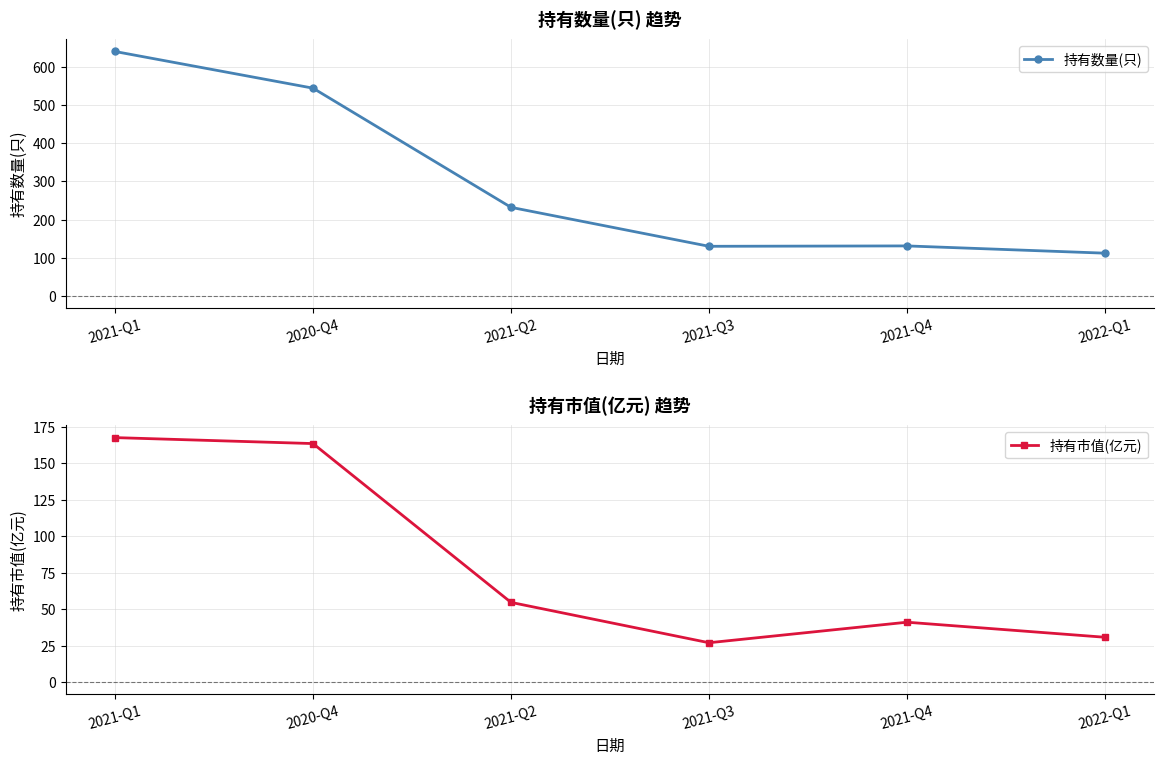

What is the sum of all 持有市值(亿元) values?

484.4